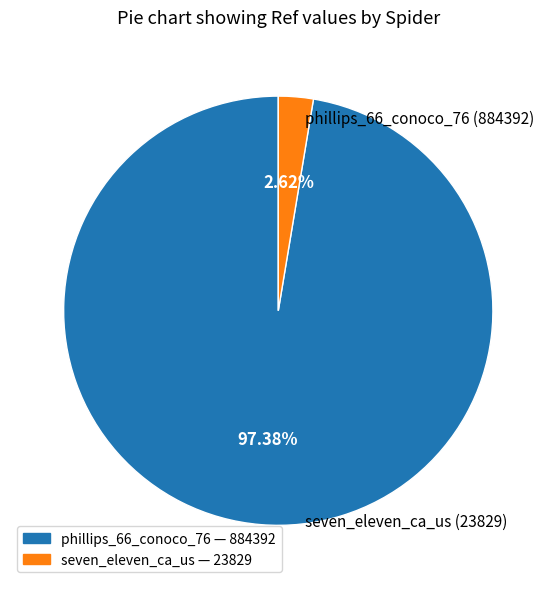

Which slice is the smallest?

seven_eleven_ca_us